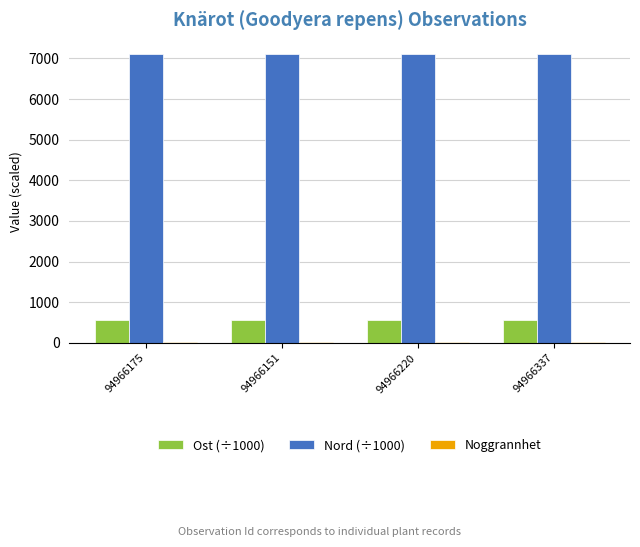

What is the sum of all Ost (÷1000) values?

2222.7